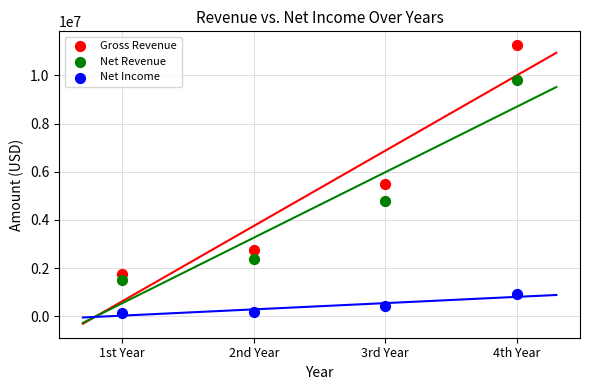

In the Gross Revenue series, what Y value is closest to 6500000?

5500000.0